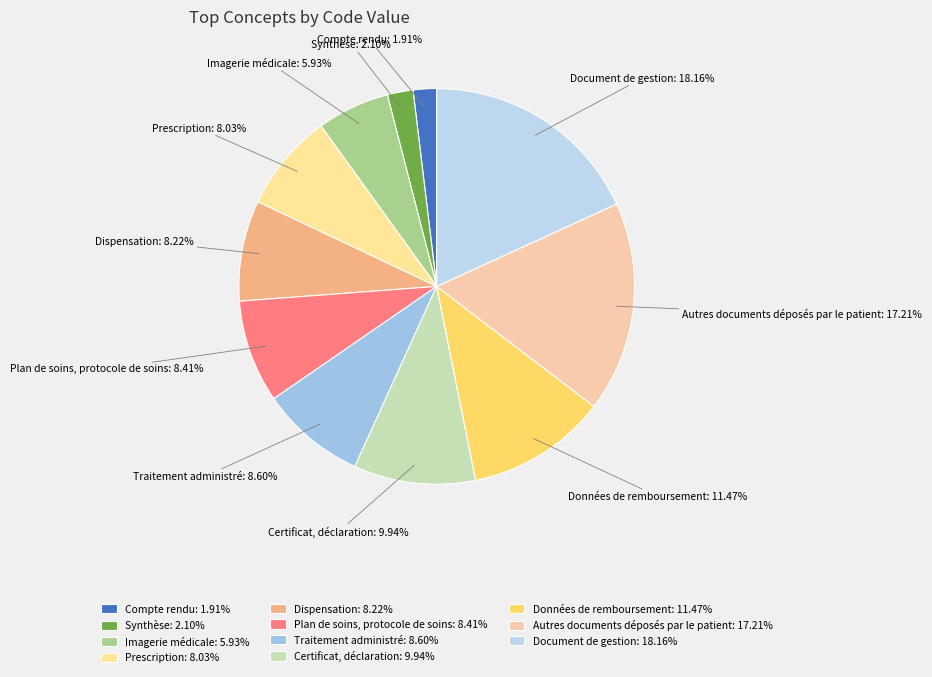

To the nearest percent, what is the difference between the largest and smallest slice percentages?

16%